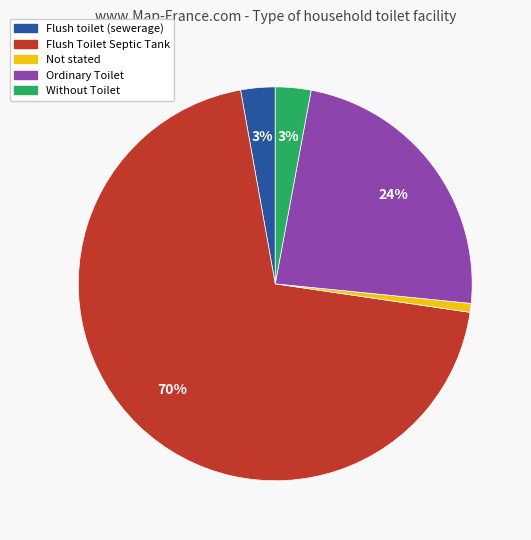

Which category has the smallest portion of the pie?

Not stated